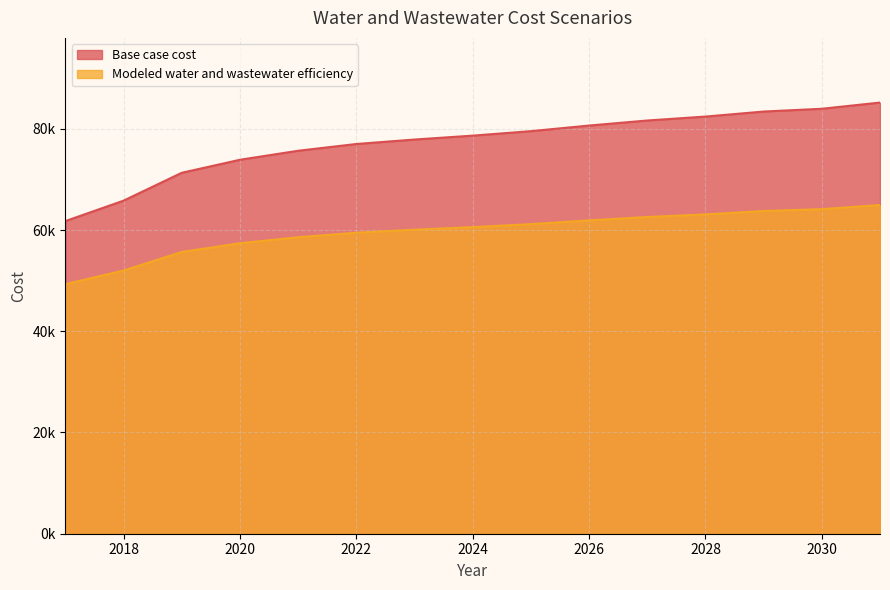

Reading left to right, what are all the values shown in this chart?

Base case cost: 2017=61767.4	2018=65807.7	2019=71309.7	2020=73881.1	2021=75664.2	2022=76996.8	2023=77879.6	2024=78649.9	2025=79533.3	2026=80642.1	2027=81640.0	2028=82414.5	2029=83409.4	2030=83957.2	2031=85182.7
Modeled water and wastewater efficiency: 2017=49307.0	2018=52001.7	2019=55670.8	2020=57386.9	2021=58577.5	2022=59467.9	2023=60058.5	2024=60574.0	2025=61164.8	2026=61905.9	2027=62572.8	2028=63090.7	2029=63756.0	2030=64122.9	2031=64941.3